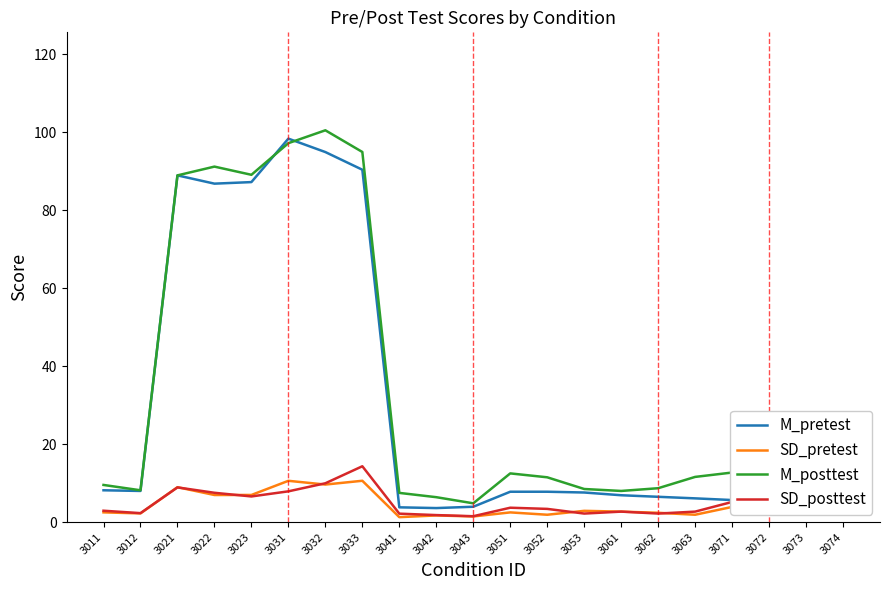

True or false: SD_pretest and M_posttest intersect in this chart.

False